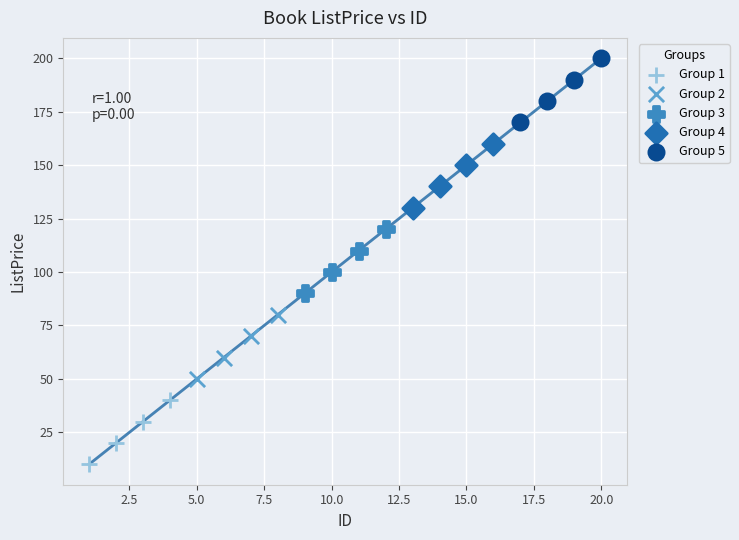

Which series contains the highest Y value?

Group 5